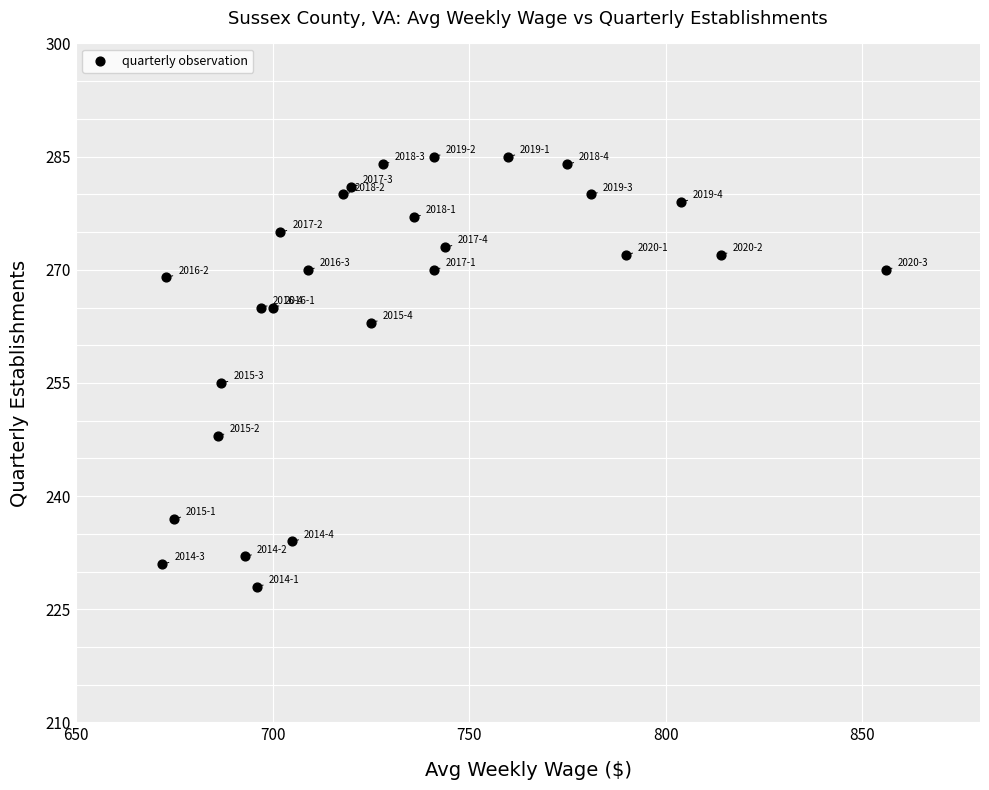

What Y value in the scatter plot is closest to 256?

255